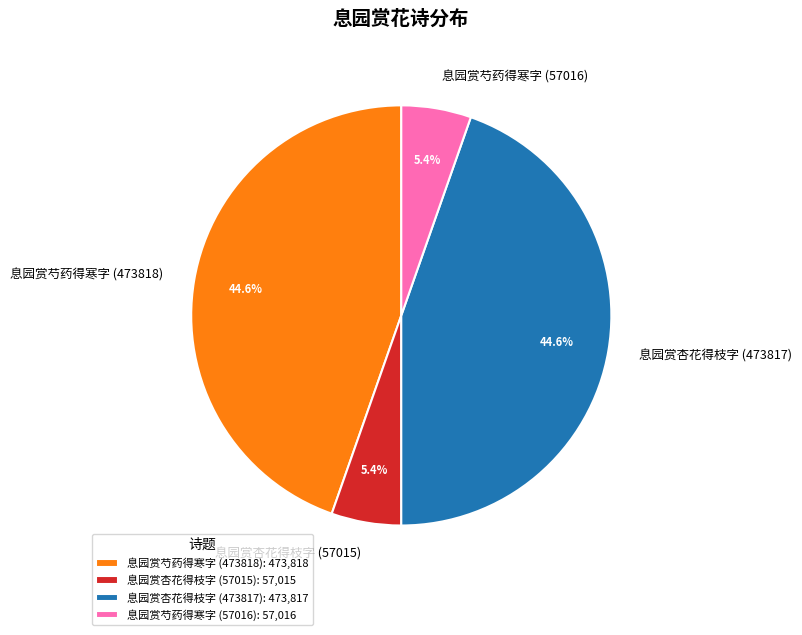

To the nearest percent, what is the difference between the largest and smallest slice percentages?

39%